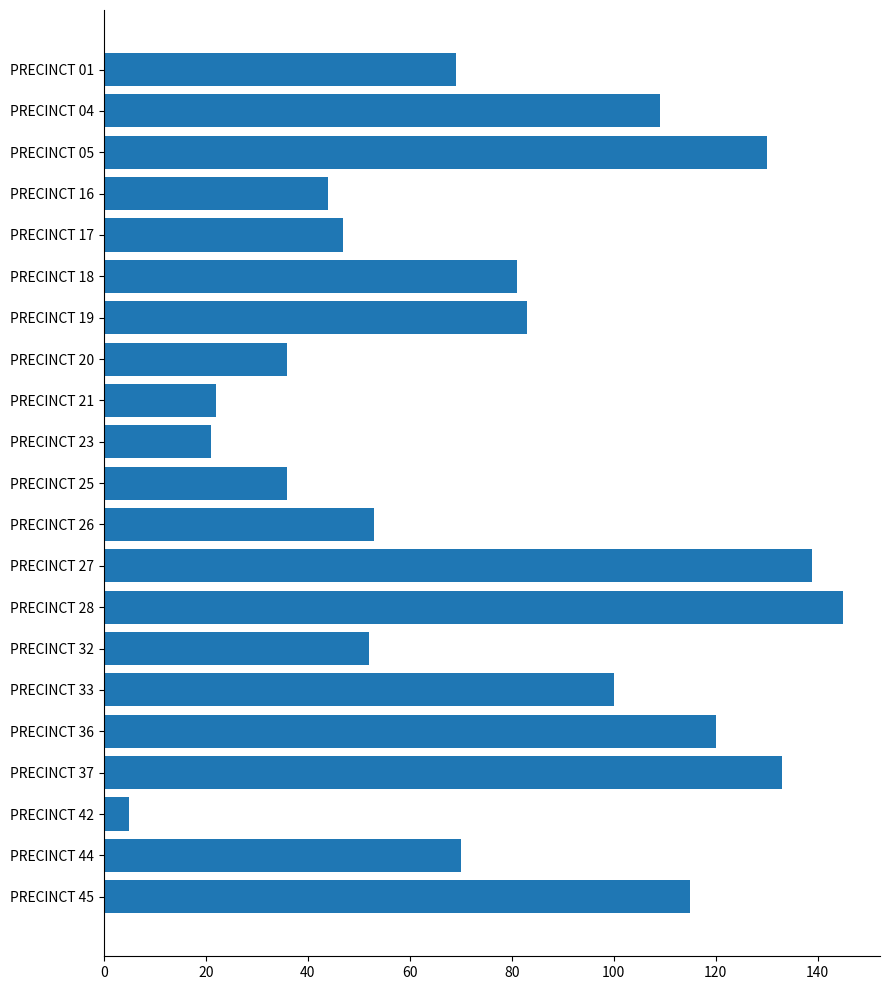

The chart shows a value of 47 at PRECINCT 17. True or false?

True